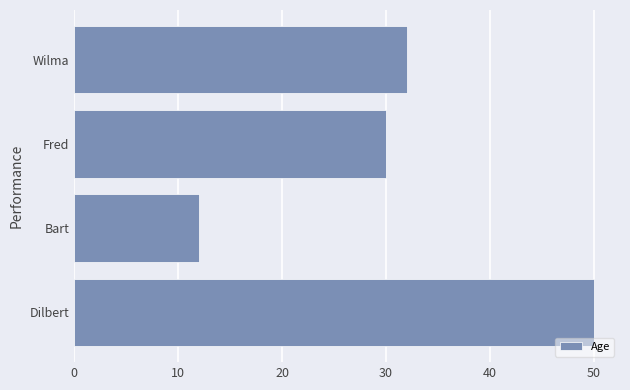

Rank the categories by value from lowest to highest.

Bart, Fred, Wilma, Dilbert